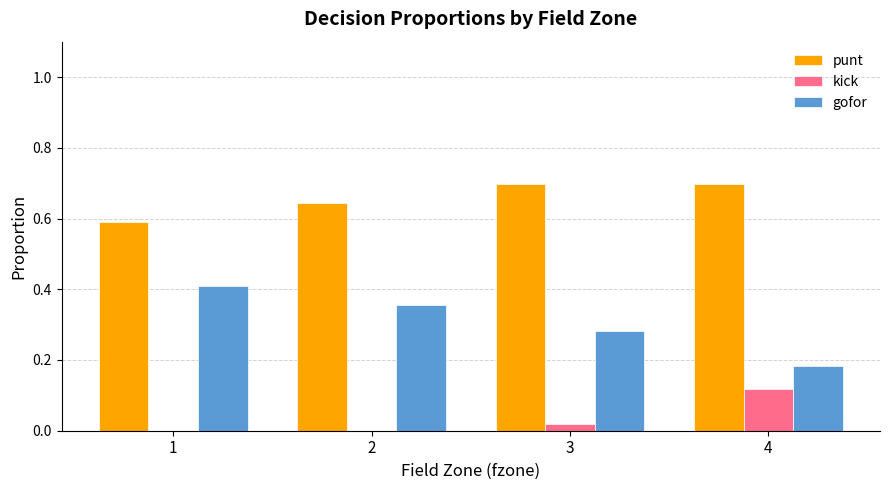

True or false: punt has a value of 0.6 at 2.

True